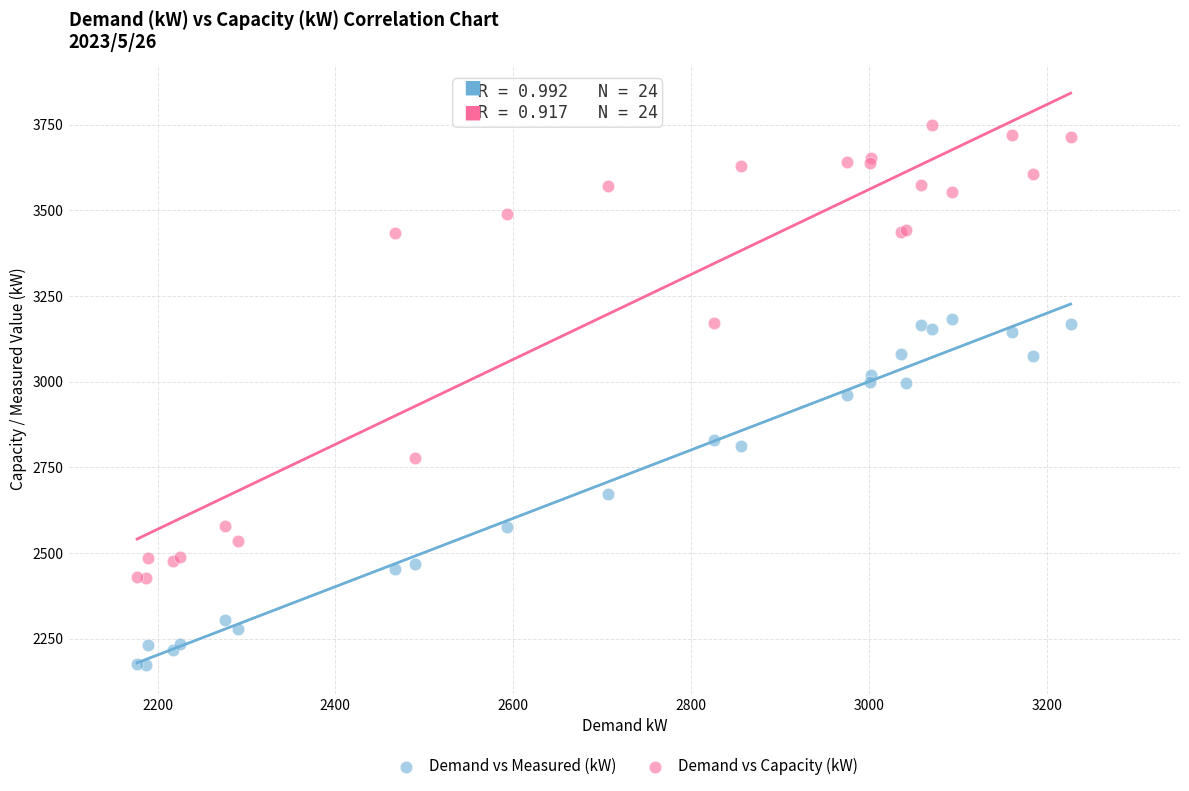

What is the X range (max minus min) for the scatter plot?

1050